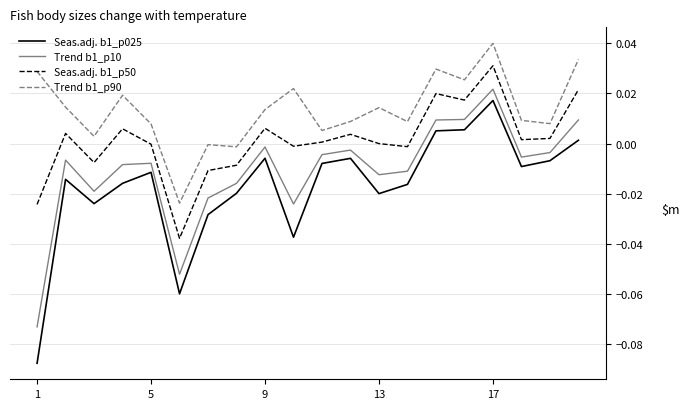

In Seas.adj. b1_p50, how many points are higher than both neighbors (excluding endpoints)?

6